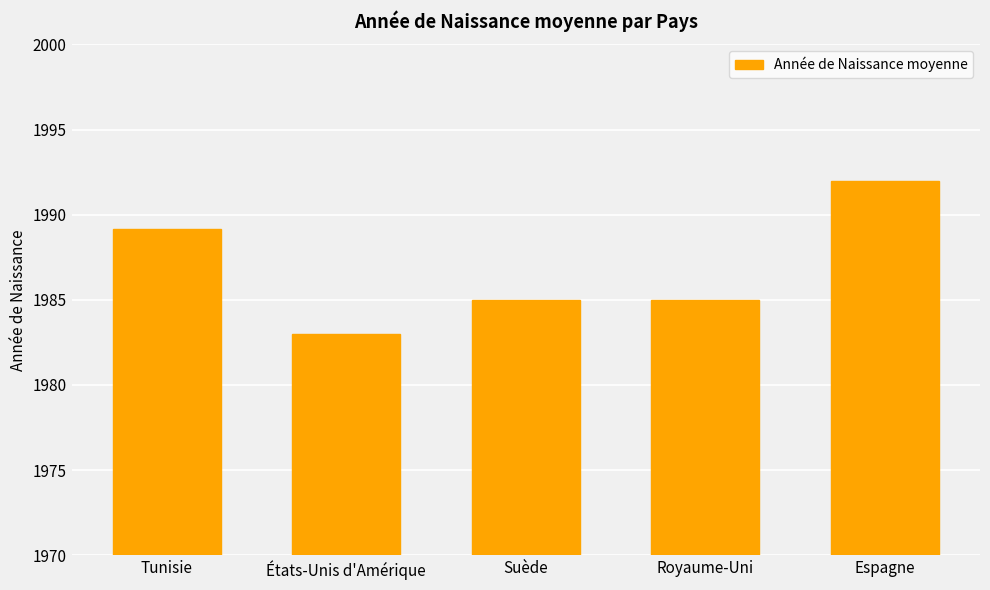

The chart shows a value of 1985.0 at Suède. True or false?

True